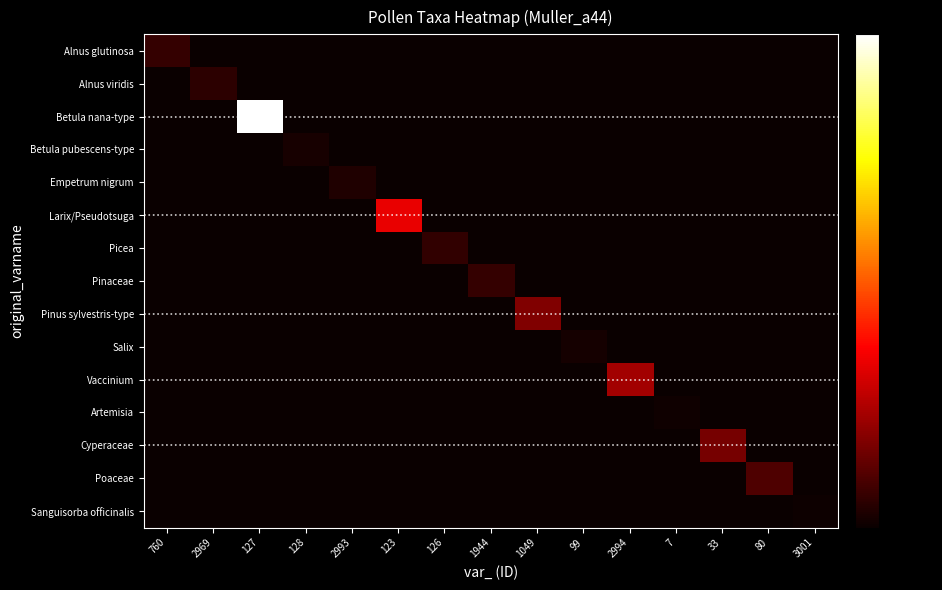

At which category is the sum across all series the highest?

127